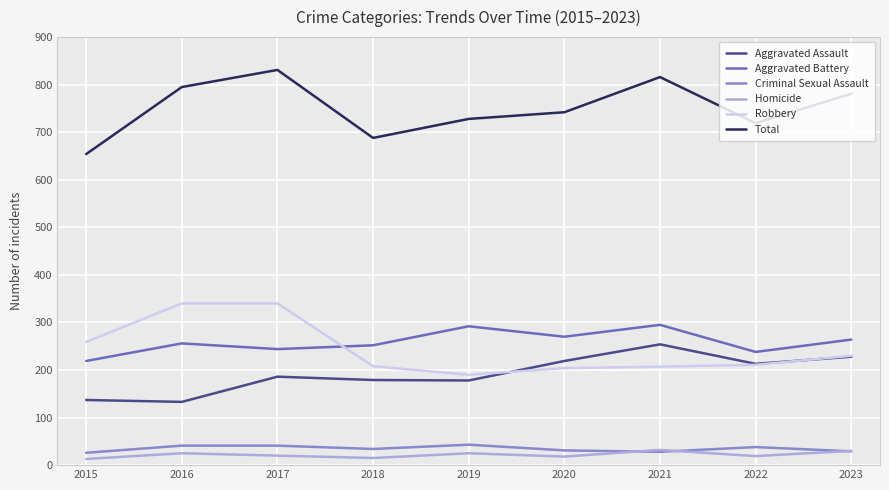

True or false: Aggravated Assault and Criminal Sexual Assault cross at least once.

False